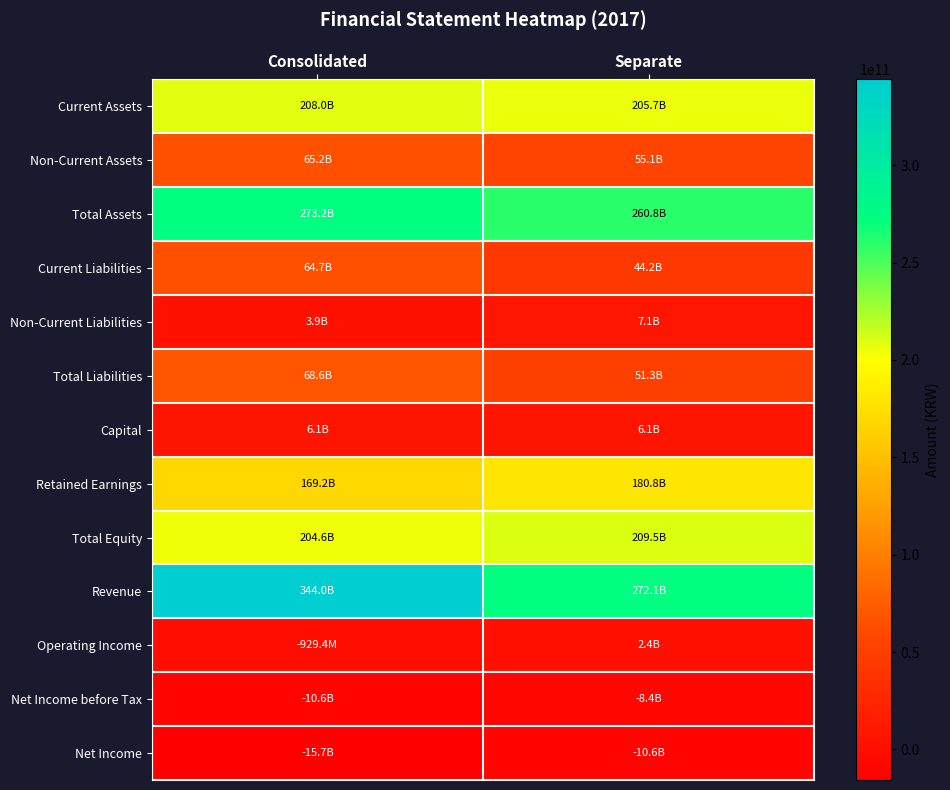

Which label corresponds to the smallest value in the chart?

Consolidated